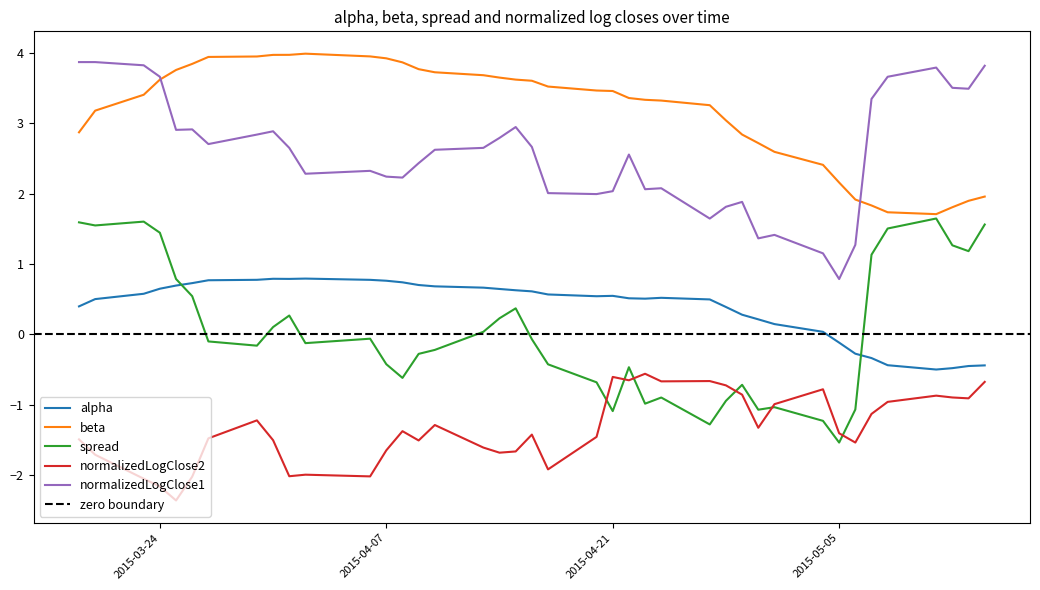

True or false: alpha and beta cross at least once.

False